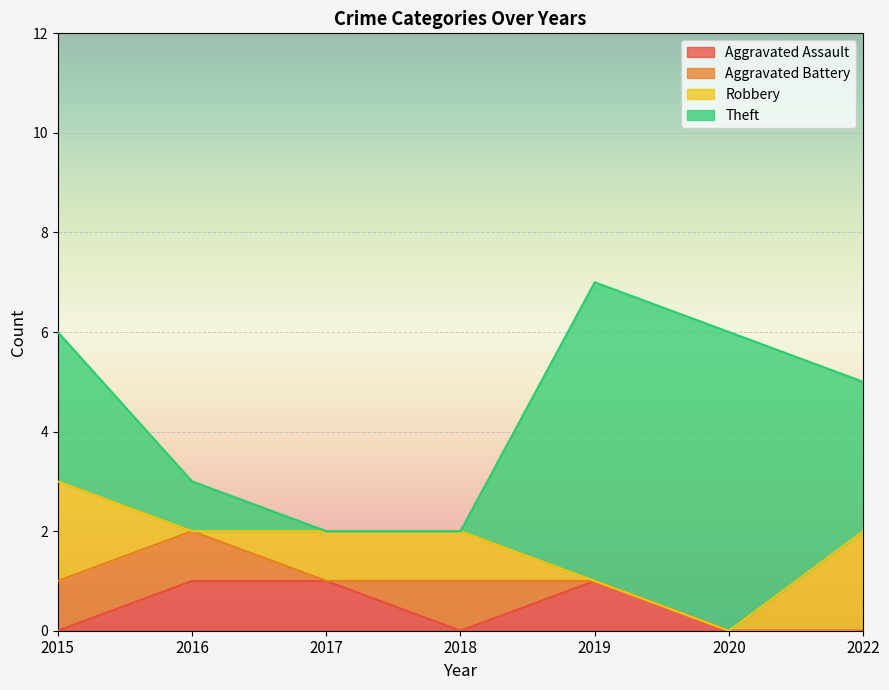

List the series in order of their peak value, highest first.

Theft, Robbery, Aggravated Assault, Aggravated Battery